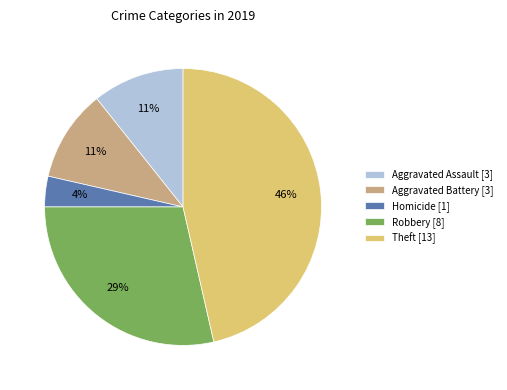

To the nearest percent, what is the average slice percentage?

20%